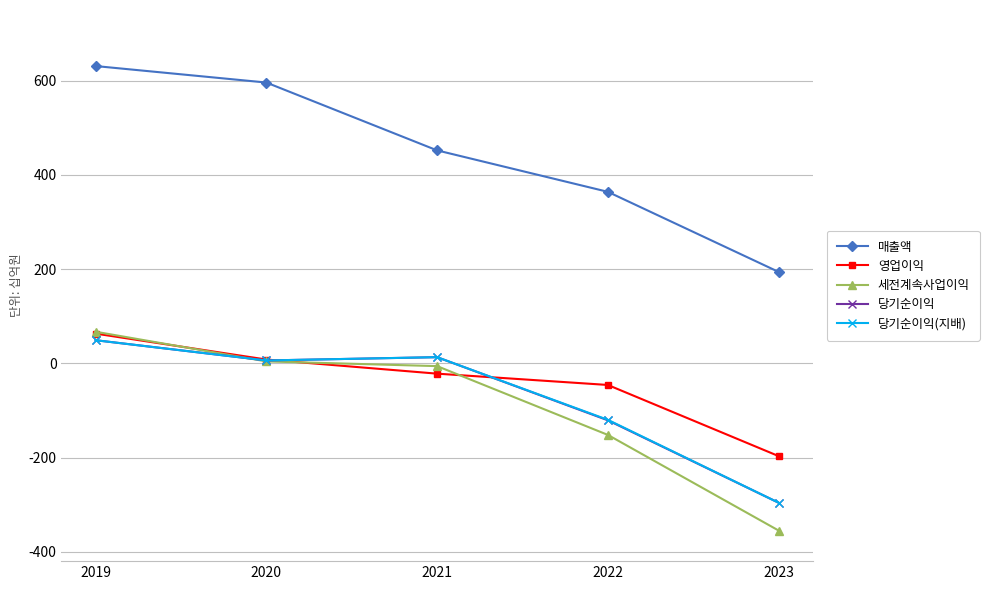

How many distinct data groups are displayed?

5